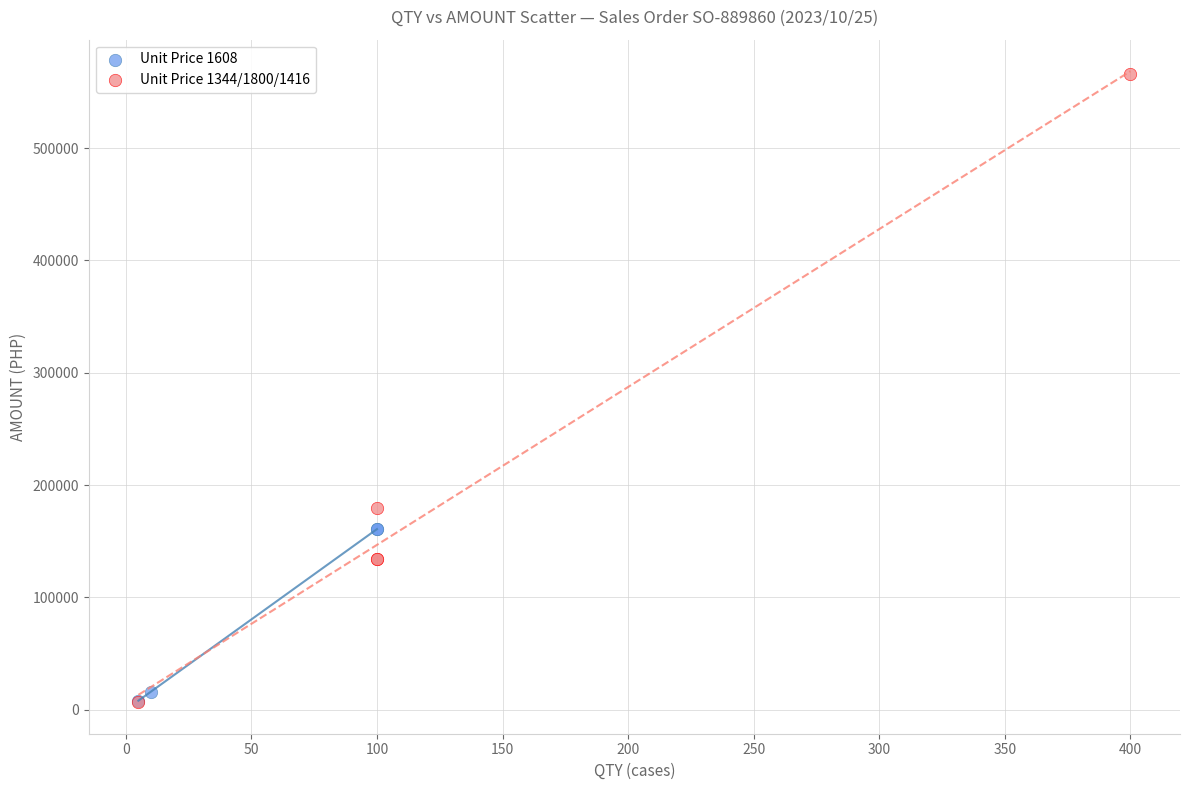

Which series has the largest Y range (max minus min)?

Unit Price 1344/1800/1416